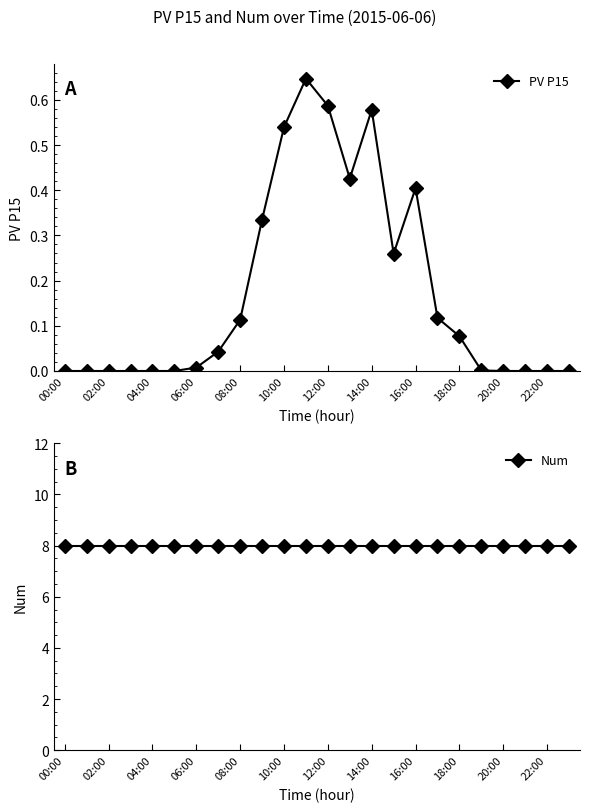

At 17, list the series in order from smallest to largest.

PV P15, Num